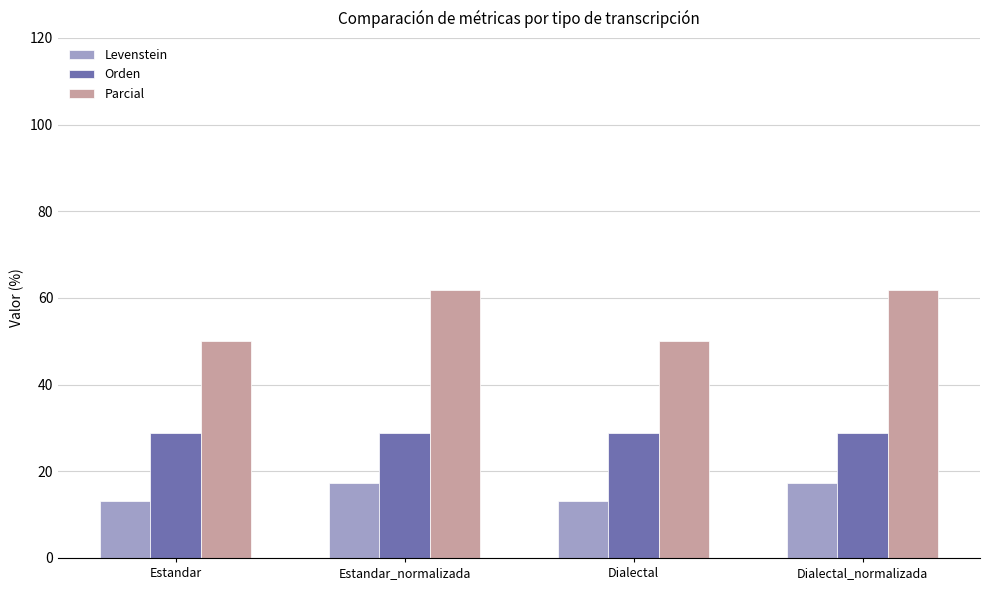

What is the total value across all series at Estandar_normalizada?

108.2